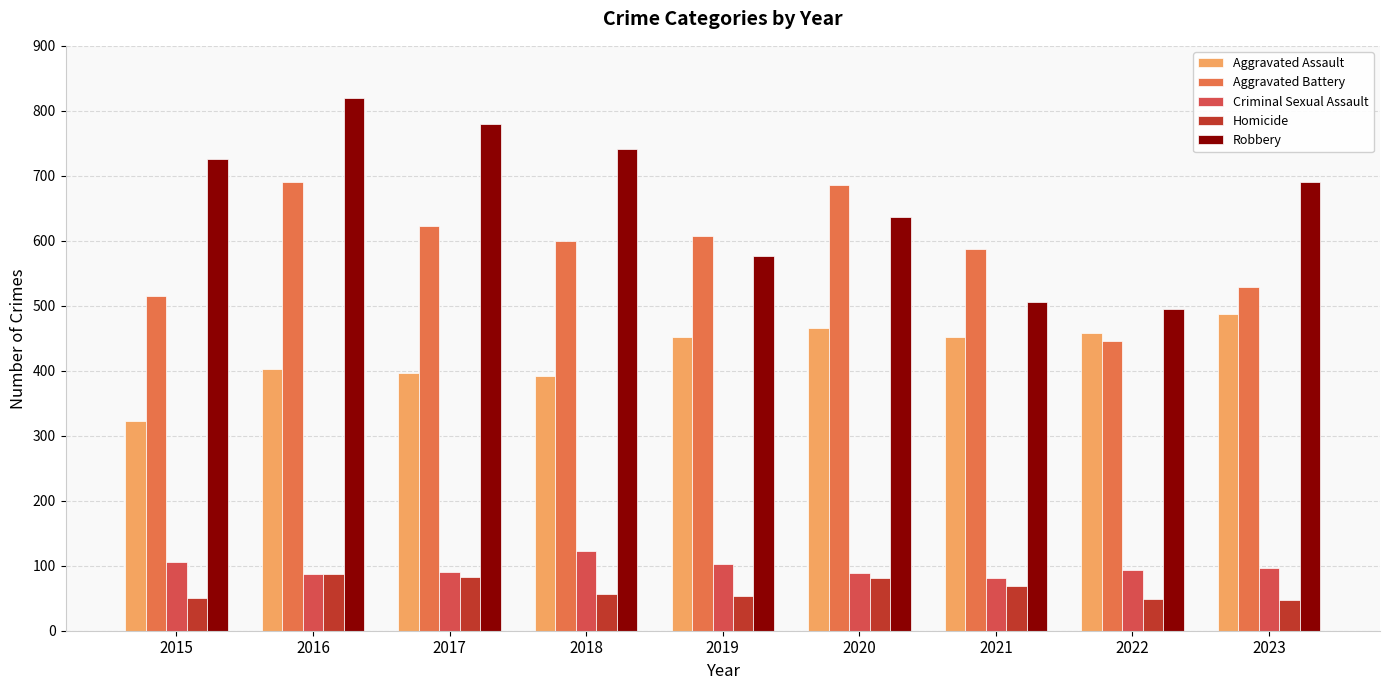

At 2021, list the series in order from largest to smallest.

Aggravated Battery, Robbery, Aggravated Assault, Criminal Sexual Assault, Homicide